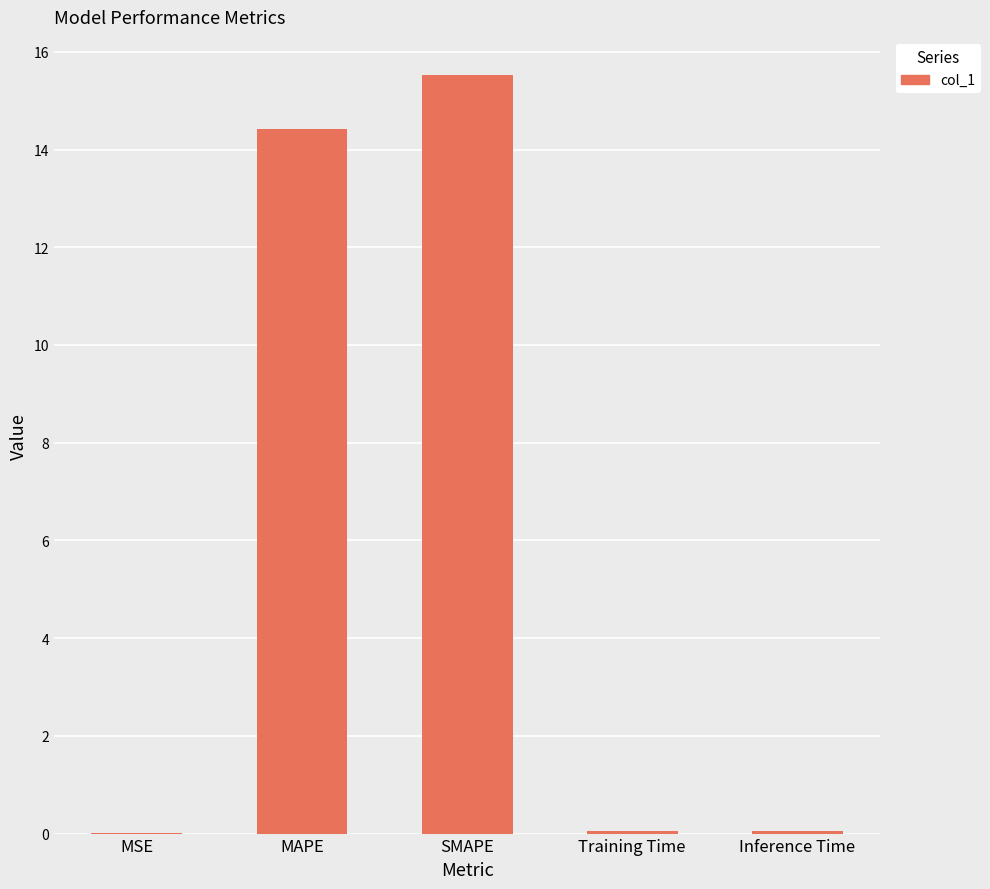

The chart shows a value of 21.7 at SMAPE. True or false?

False